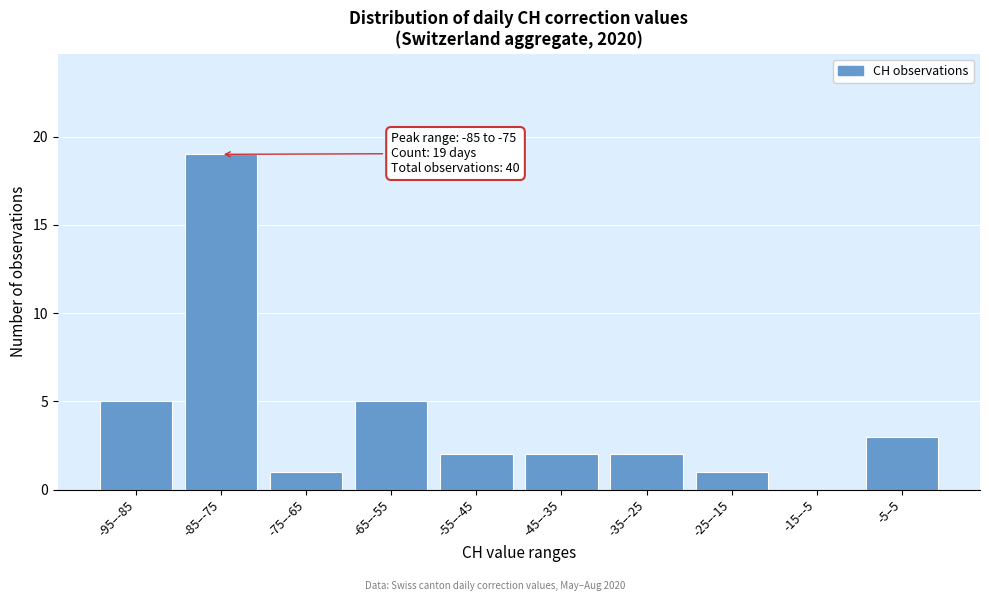

Reading left to right, extract all data points from this chart.

-95–-85=5	-85–-75=19	-75–-65=1	-65–-55=5	-55–-45=2	-45–-35=2	-35–-25=2	-25–-15=1	-15–-5=0	-5–5=3